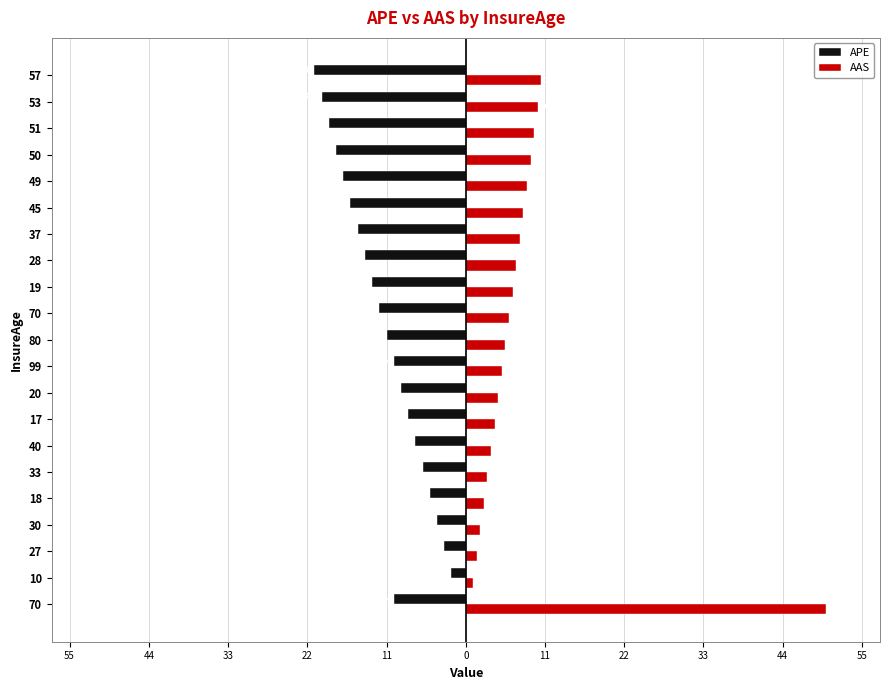

What are all the series names shown in the legend?

APE, AAS